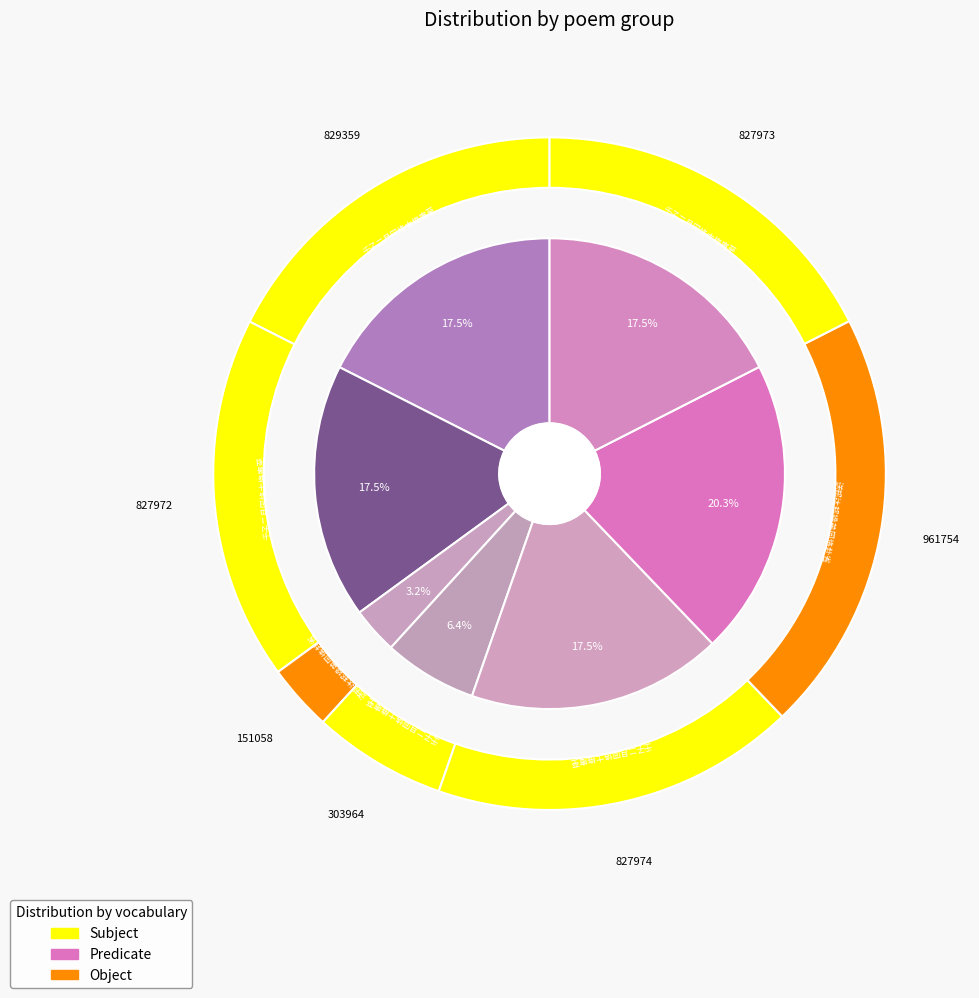

To the nearest percent, what is the combined percentage of 壬子二月同恪士梅庵至西湖寓刘氏花园 其一 and 送邦达邦操弟同恪赴省?

38%